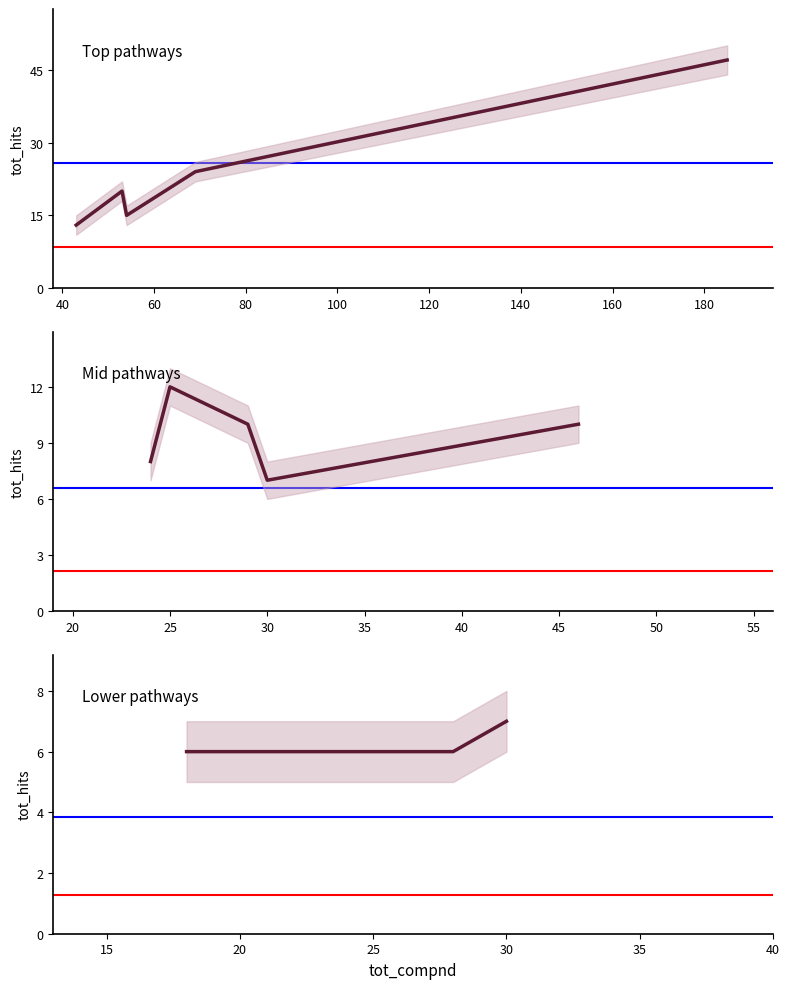

Which has a higher value, 80 or 60?

80